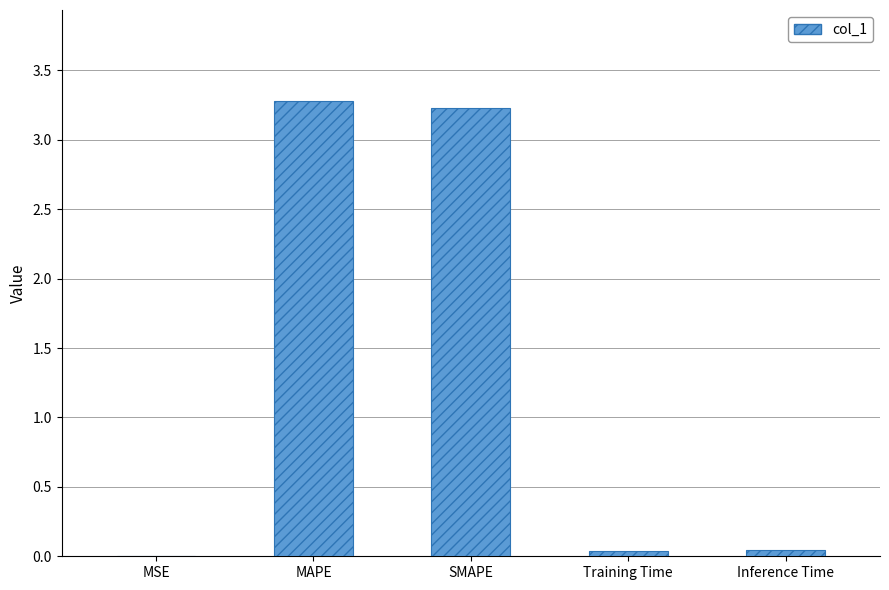

True or false: the data shows 0.0 at Training Time.

True